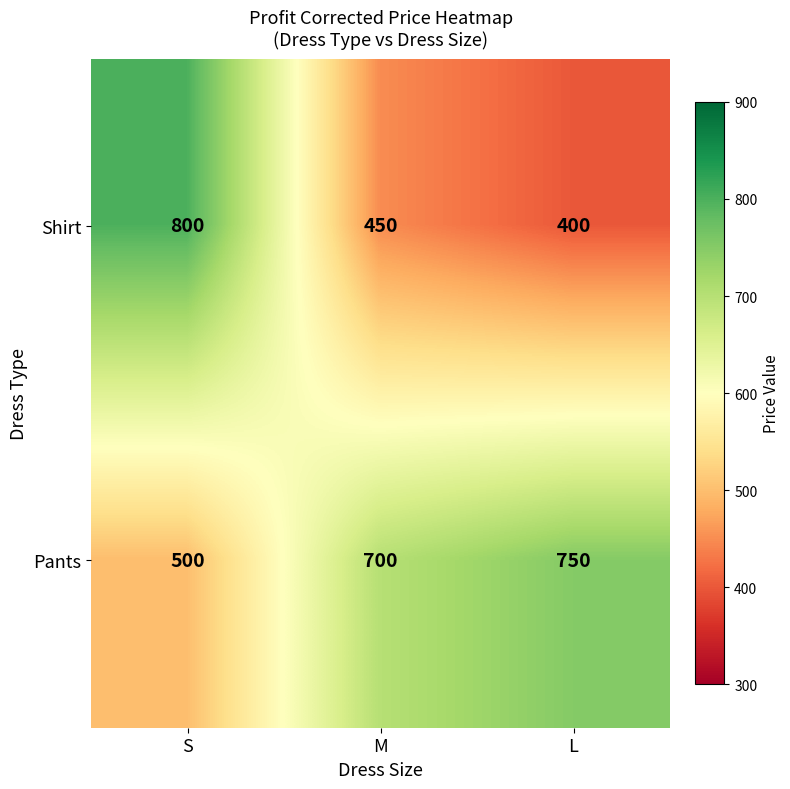

List the series in order of their overall mean, highest first.

Pants, Shirt